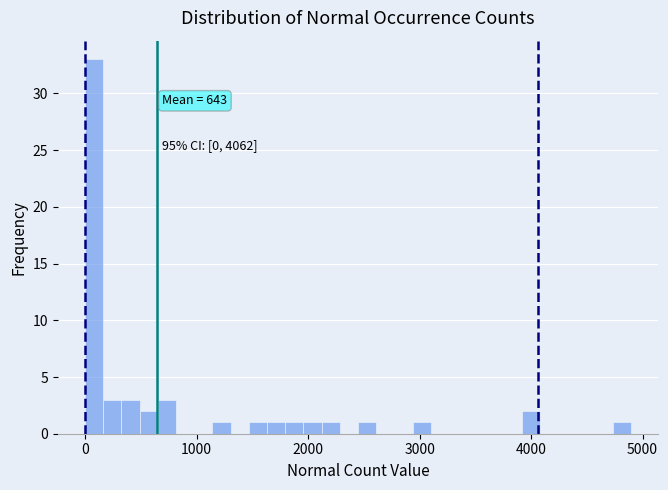

Read against the x-axis, roughly where is the centre of the tallest bar?

100